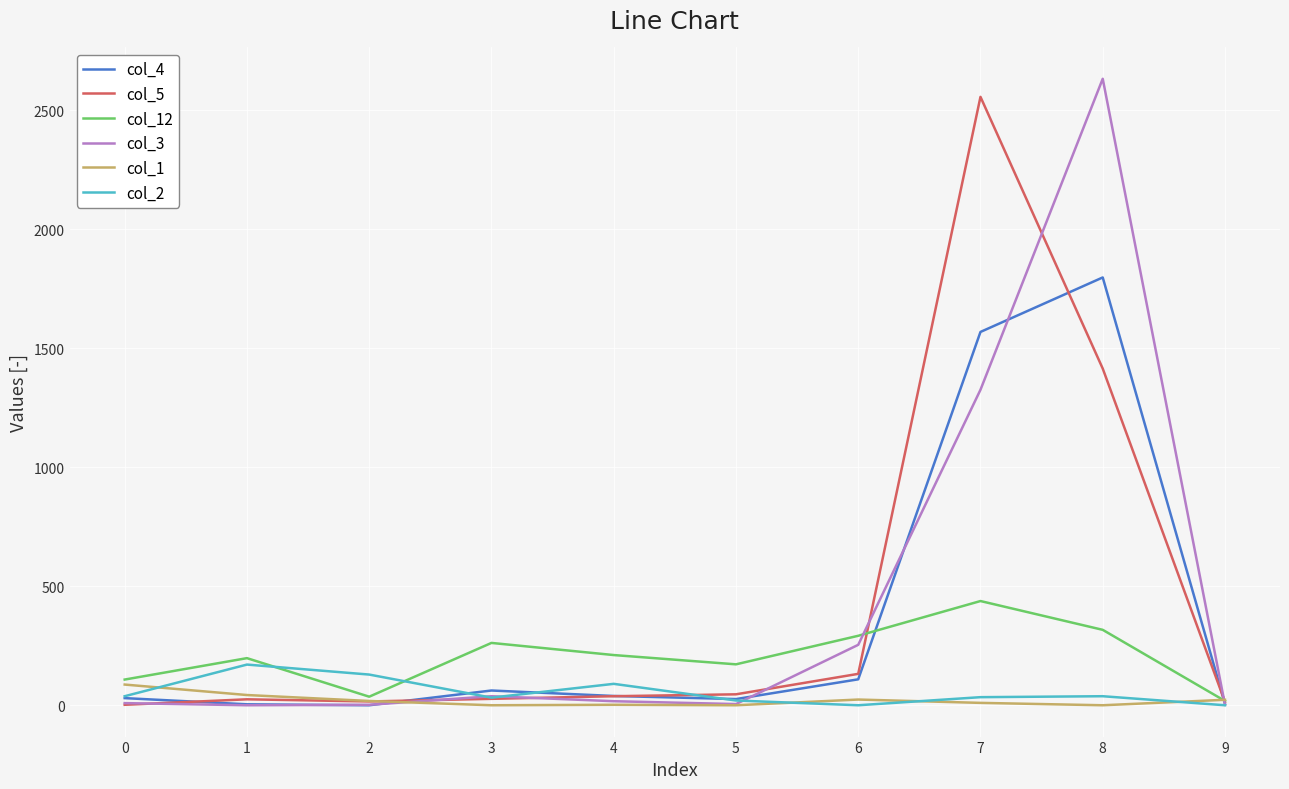

Which series has the largest range (max minus min)?

col_3